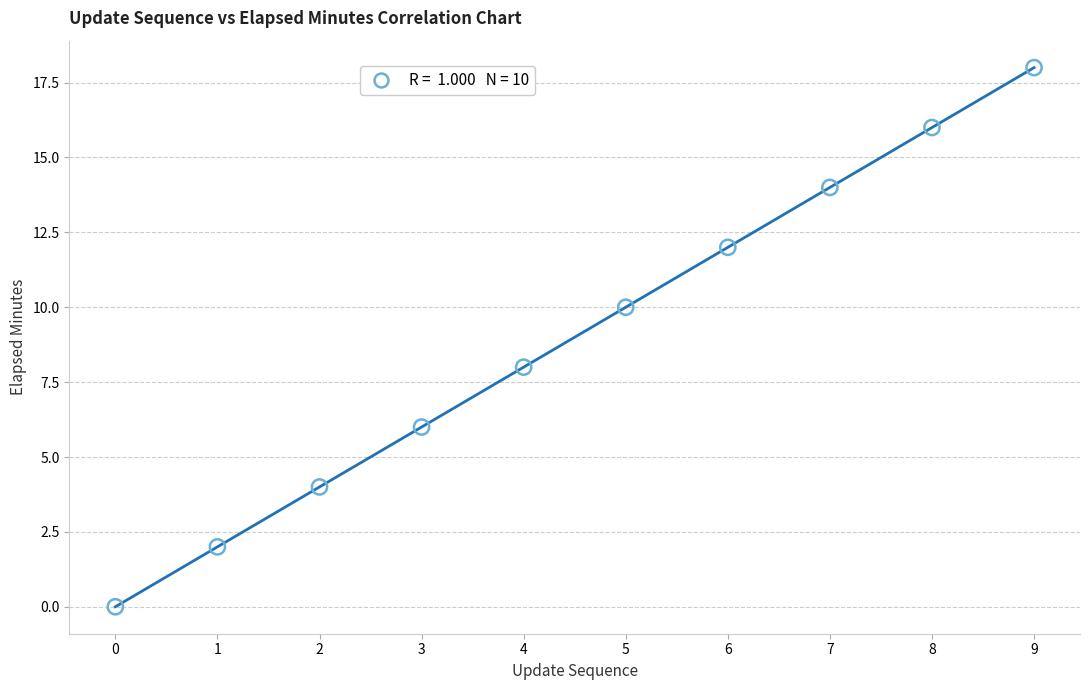

What is the average Y value?

9